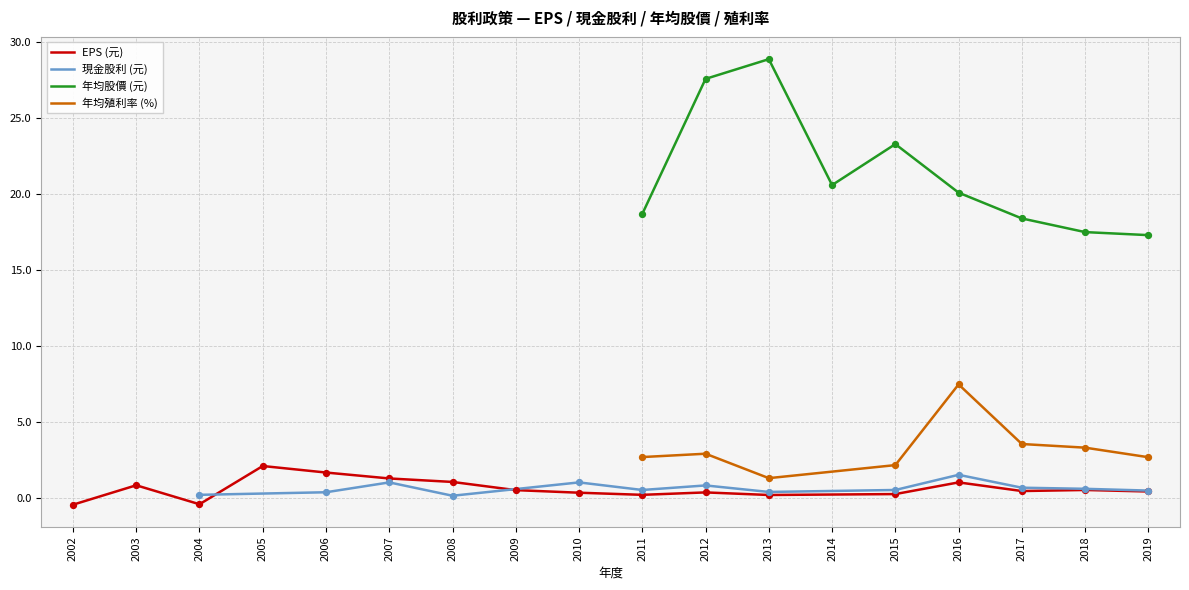

What is the total value across all series at 2017?

23.0